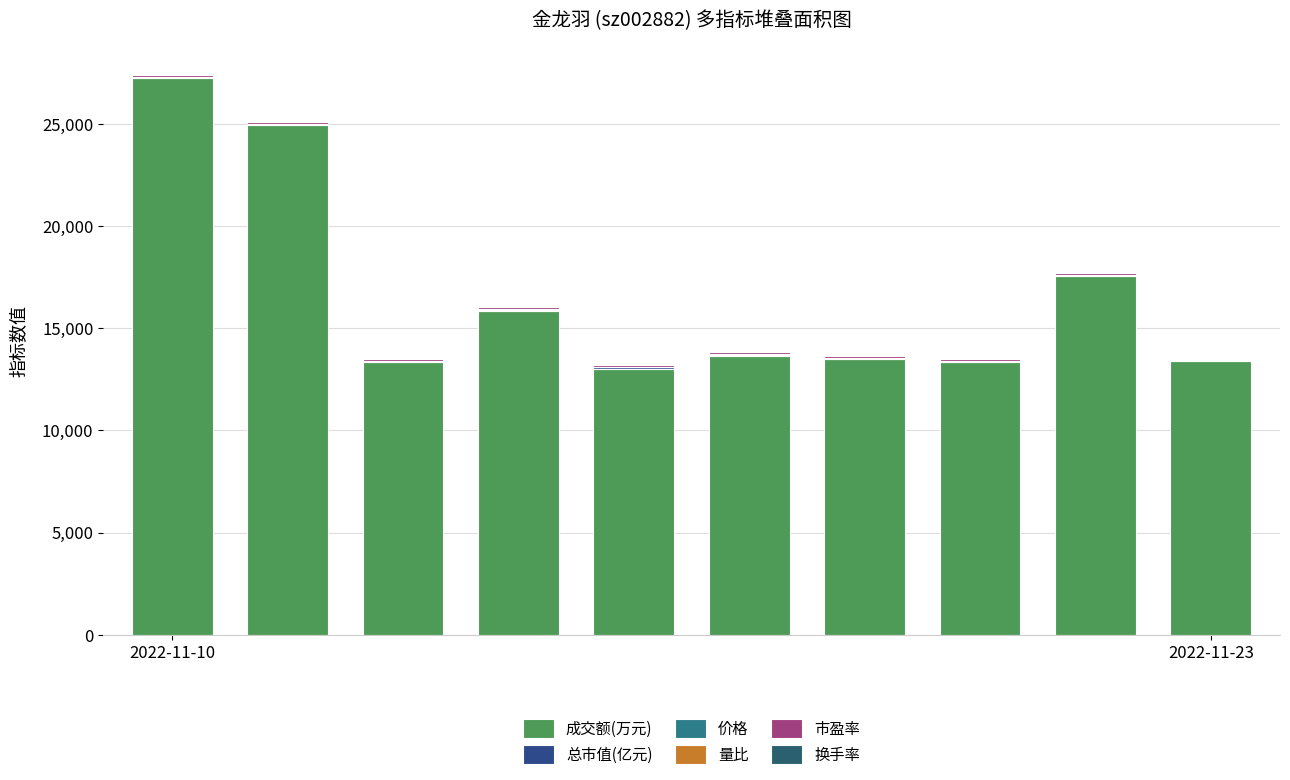

Which series has the widest spread of values?

成交额(万元)